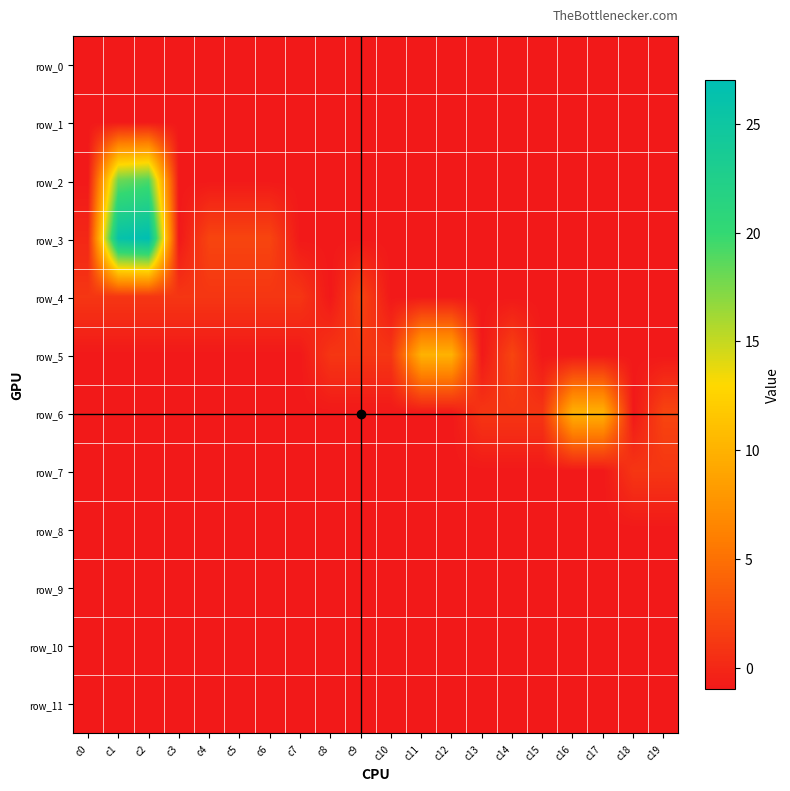

At which category is the sum across all series the highest?

c2